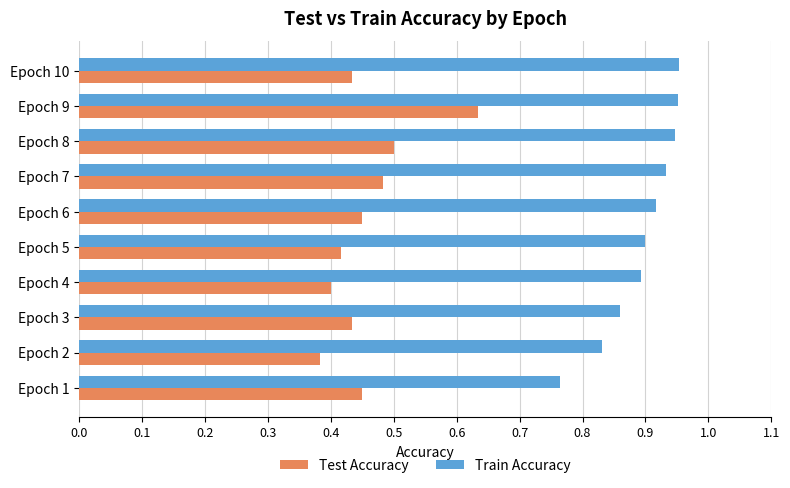

The value of Train Accuracy at Epoch 8 is 0.9. True or false?

True